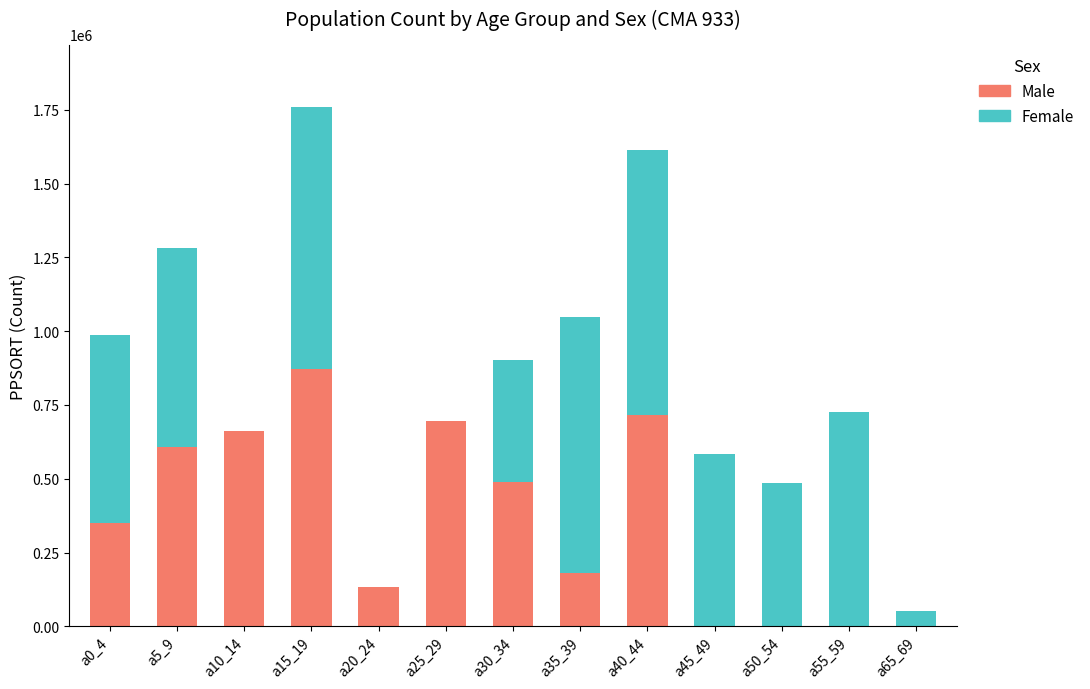

Is it true that Male equals 0 at a50_54?

True